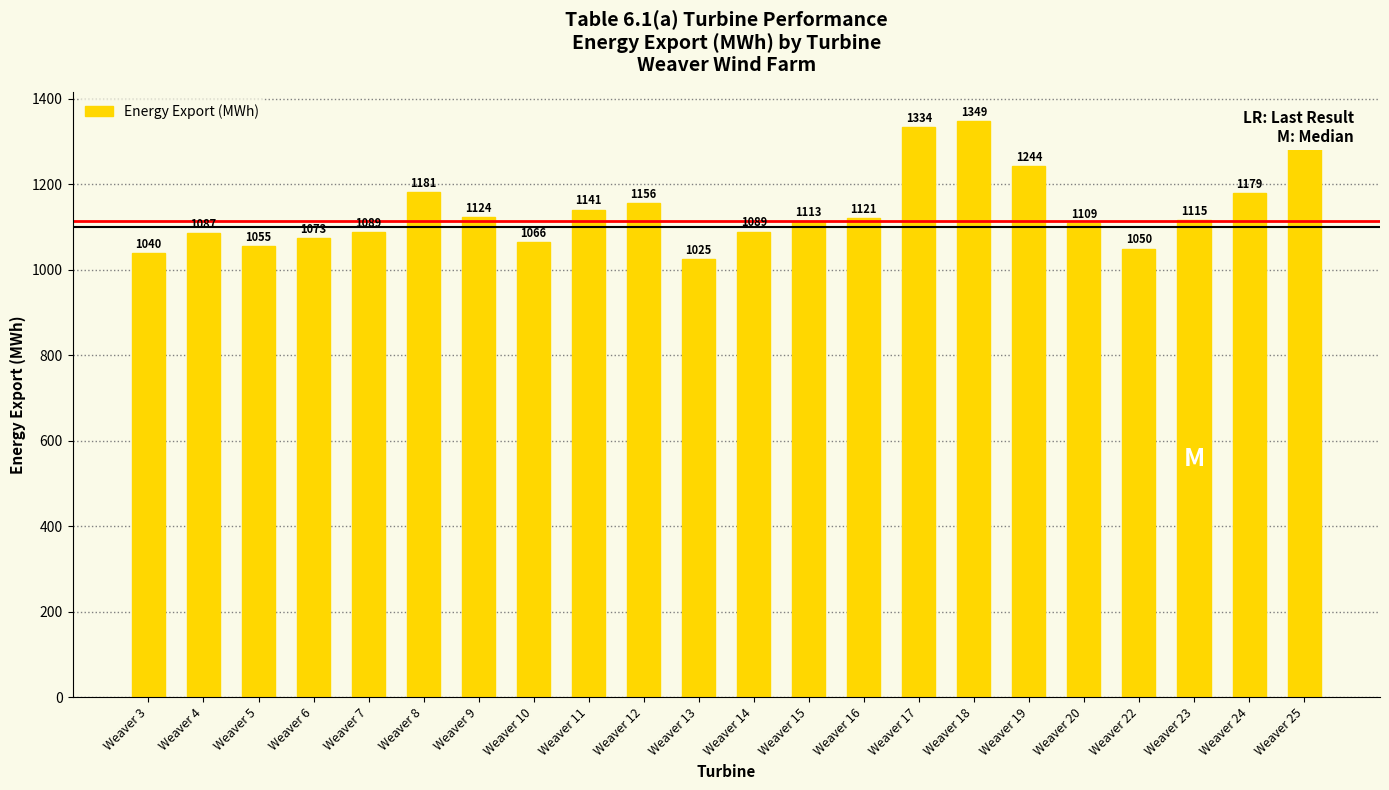

What is the value of the 18th bar from the left?

1109.0